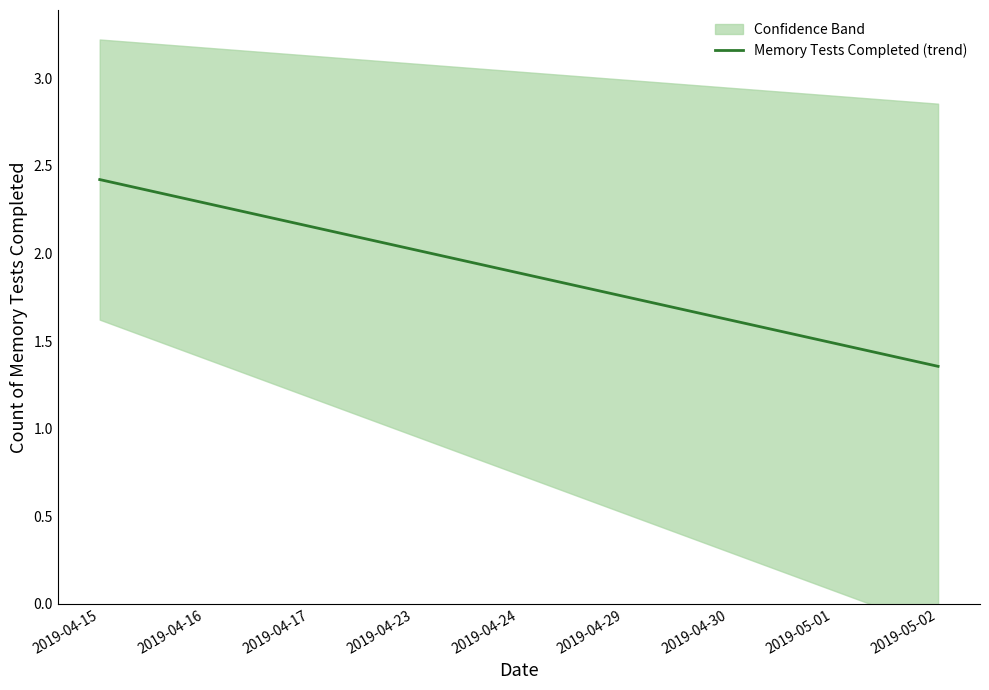

Rank the categories by value from lowest to highest.

2019-05-02, 2019-05-01, 2019-04-30, 2019-04-29, 2019-04-24, 2019-04-23, 2019-04-17, 2019-04-16, 2019-04-15